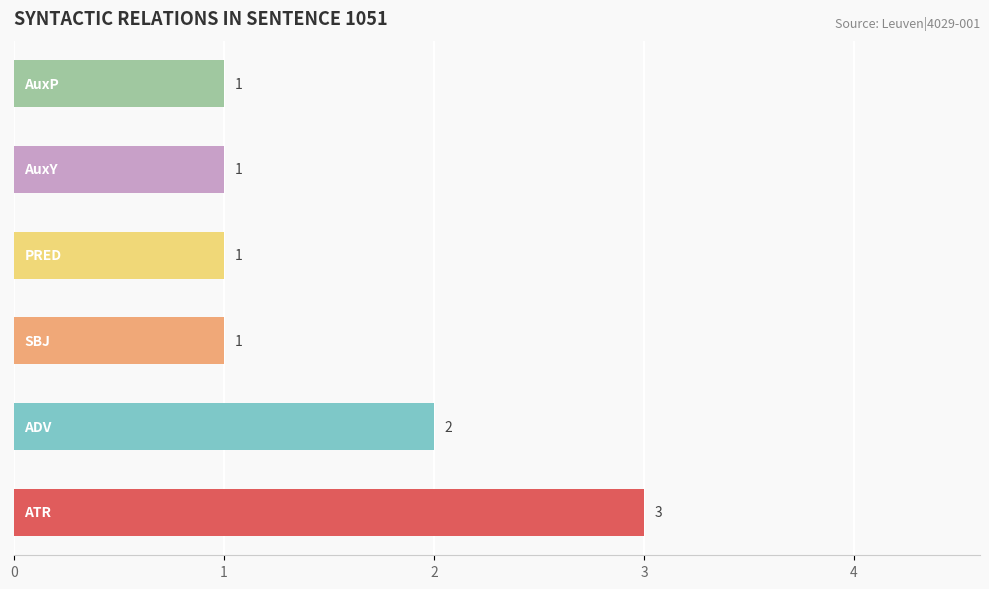

What is the maximum value shown in the chart?

3